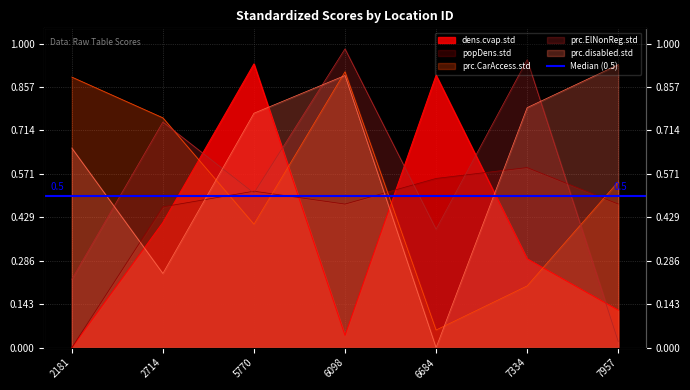

Where is prc.ElNonReg.std nearest to the value 0?

7957